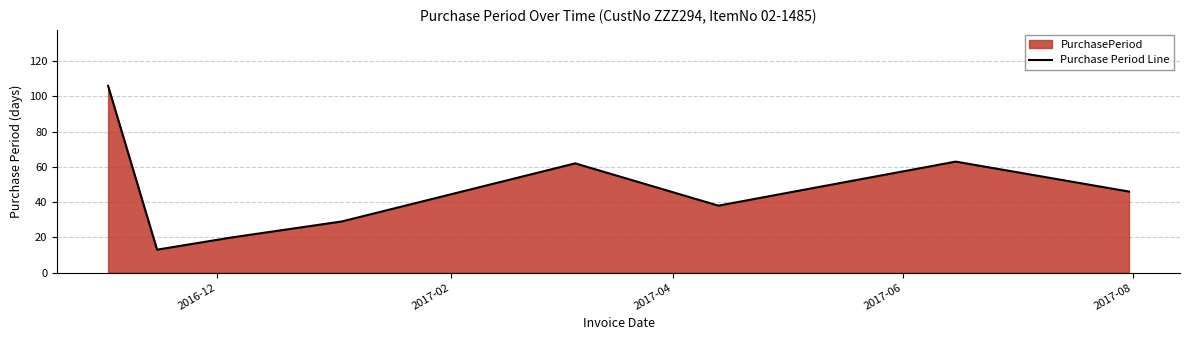

How many interior local valleys (lower than both neighbors) does the data have?

2